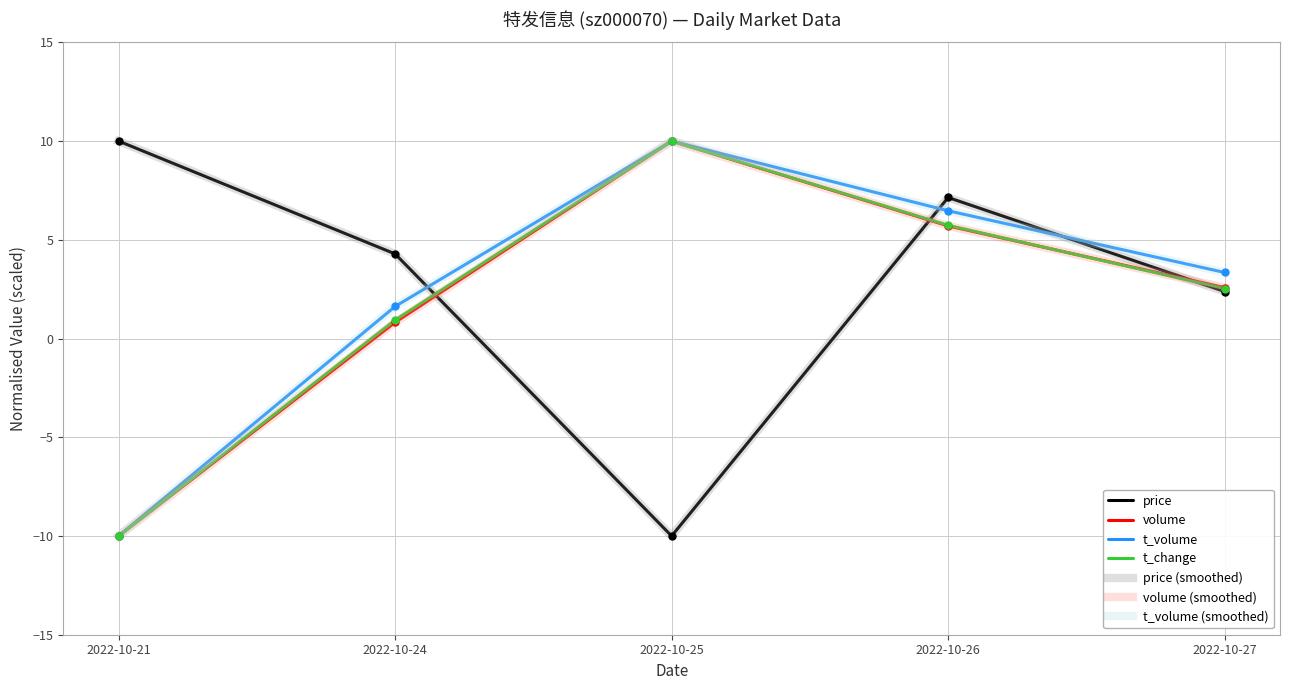

Reading left to right, list all the values displayed in this chart.

price: 10.0	4.3	-10.0	7.1	2.4
volume: -10.0	0.8	10.0	5.7	2.6
t_volume: -10.0	1.6	10.0	6.5	3.3
t_change: -10.0	0.9	10.0	5.7	2.5